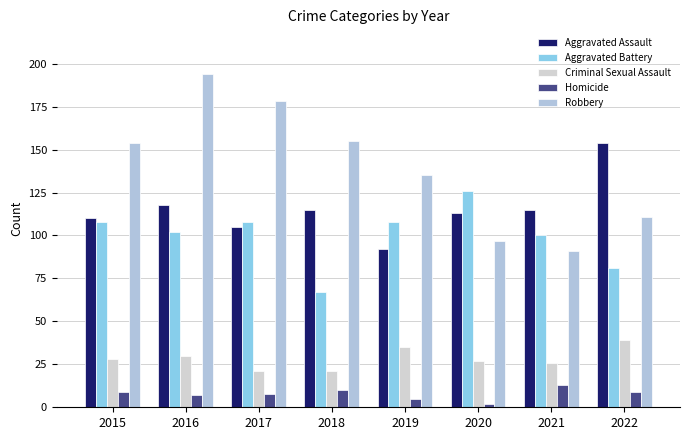

How many groups of bars are there?

8